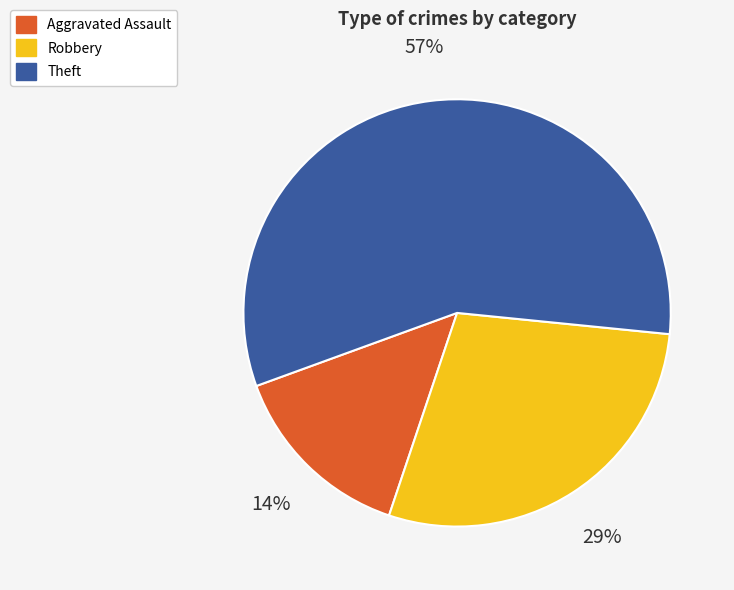

To the nearest percent, what is the average slice percentage?

33%